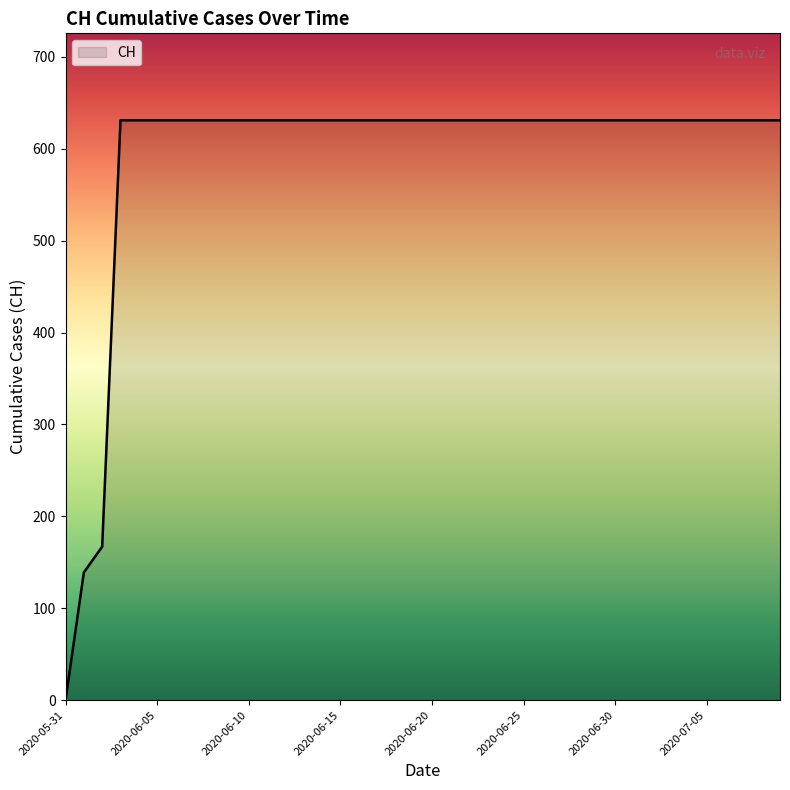

What is the greatest value displayed?

631